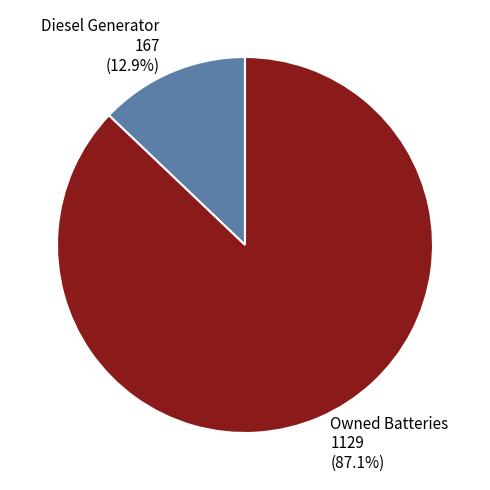

What percentage is the Diesel Generator slice, to the nearest percent?

13%